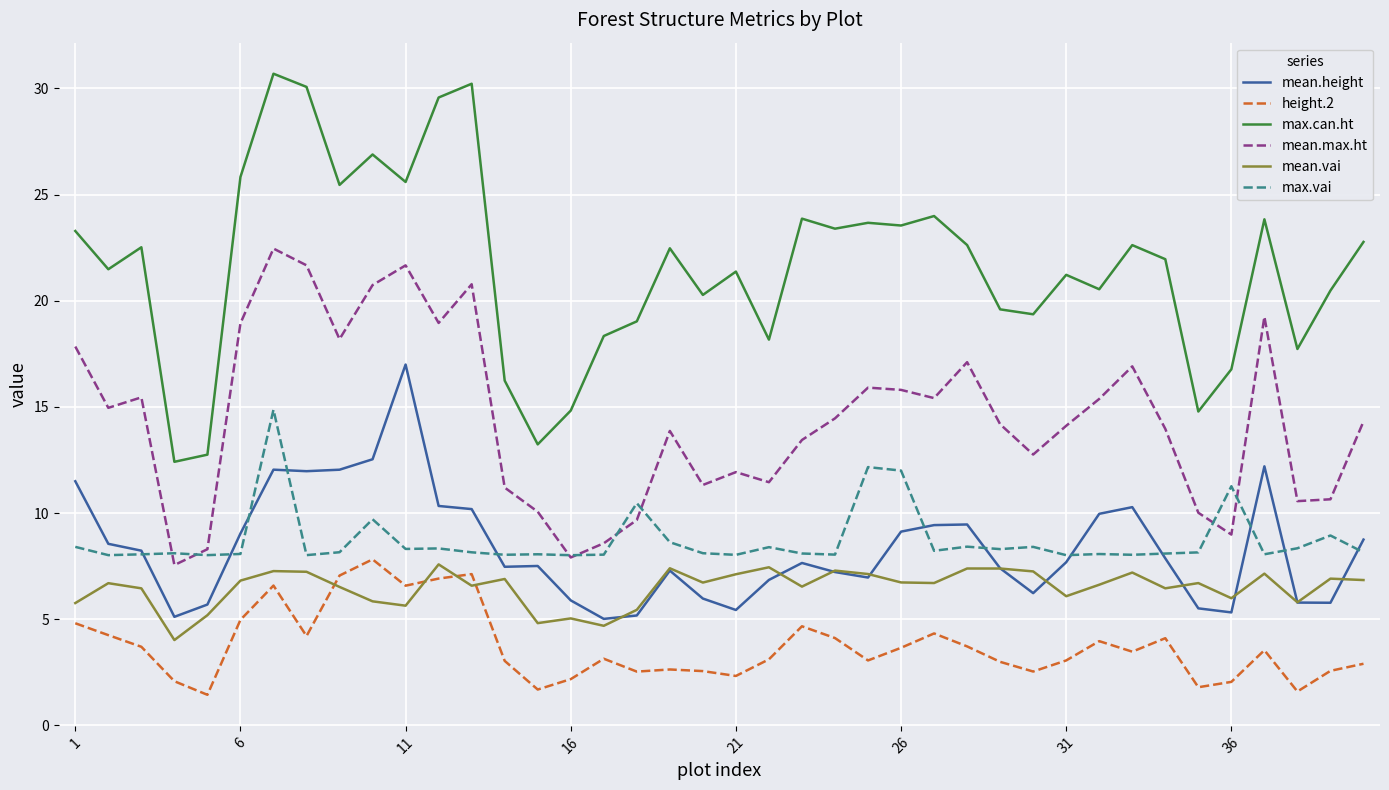

Which series has the largest total across all categories?

max.can.ht